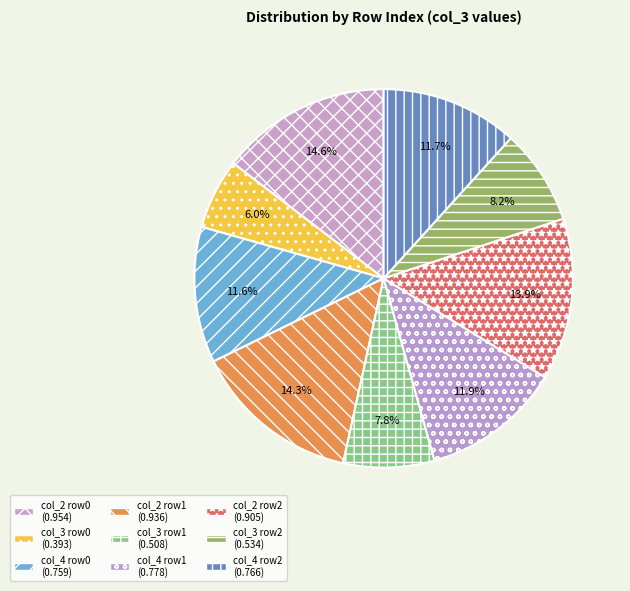

How many slices are in this pie chart?

9